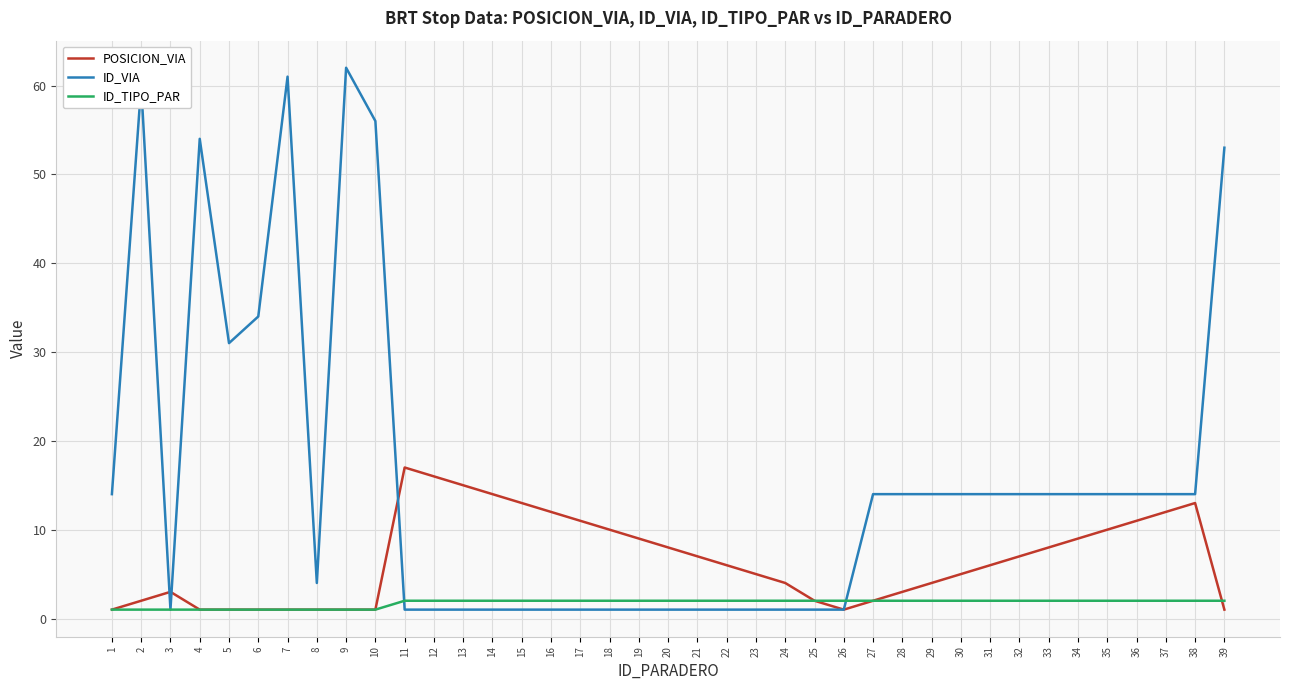

Which series has the largest total across all categories?

ID_VIA